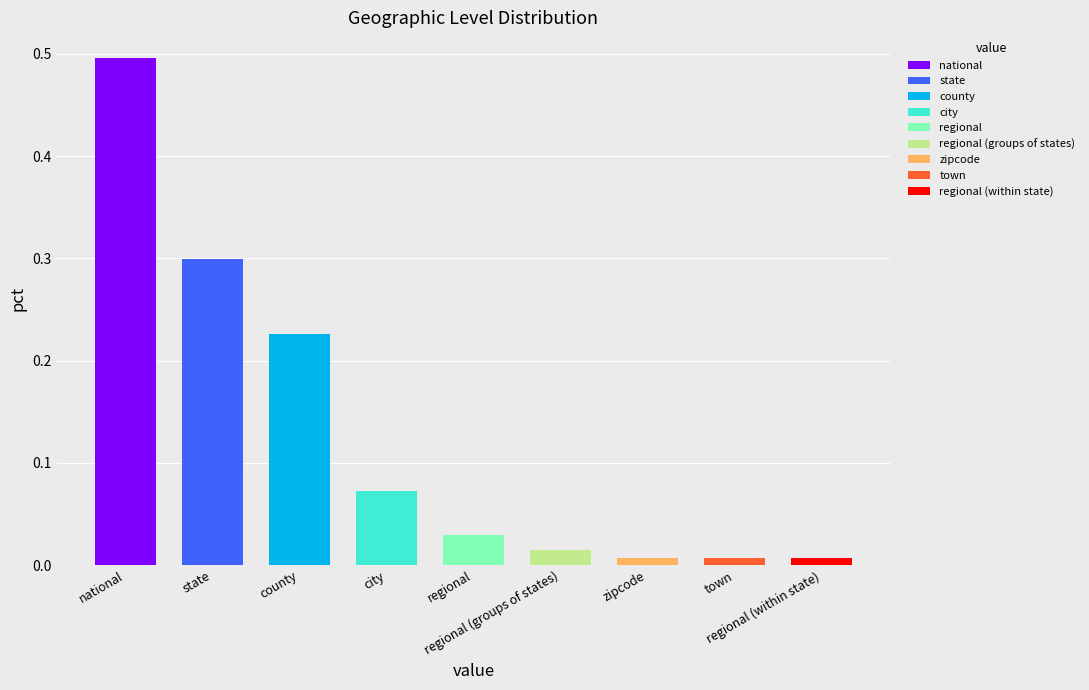

What is the difference between the values at city and town?

0.1